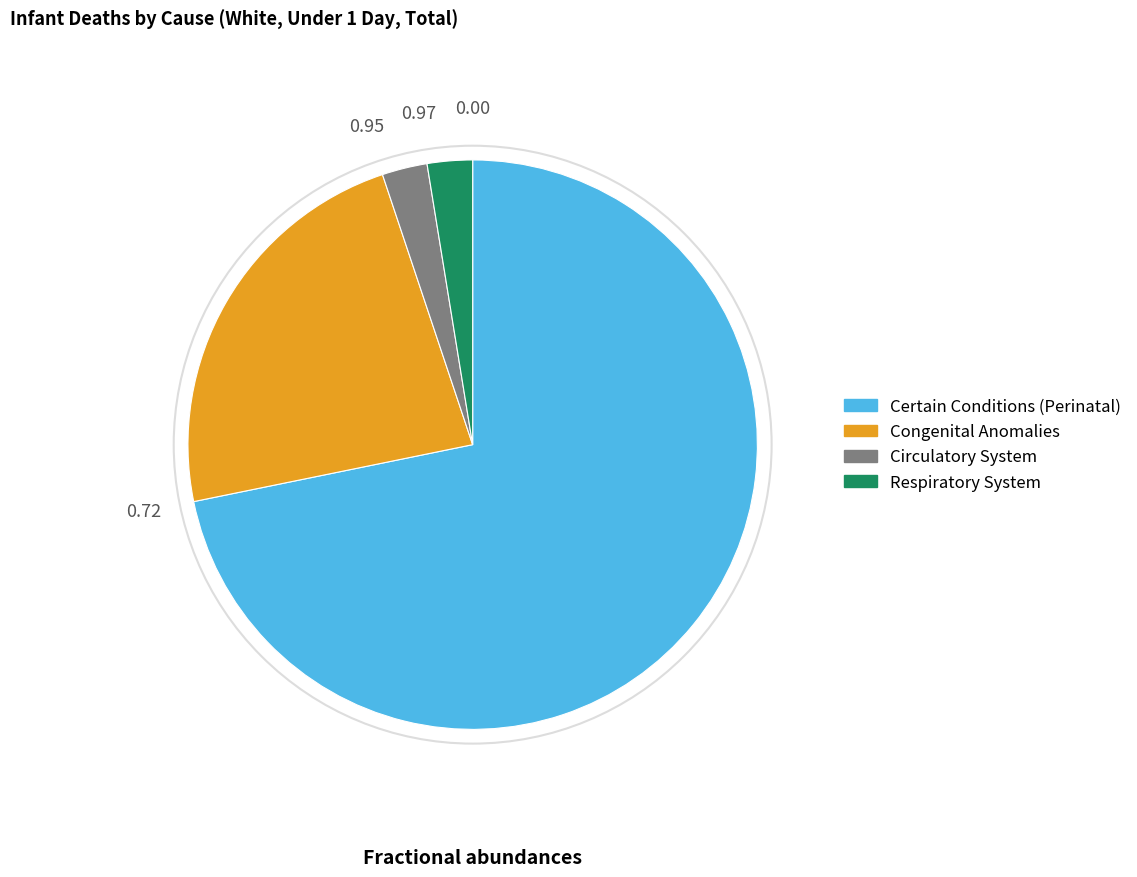

Does any single category account for the majority?

Yes